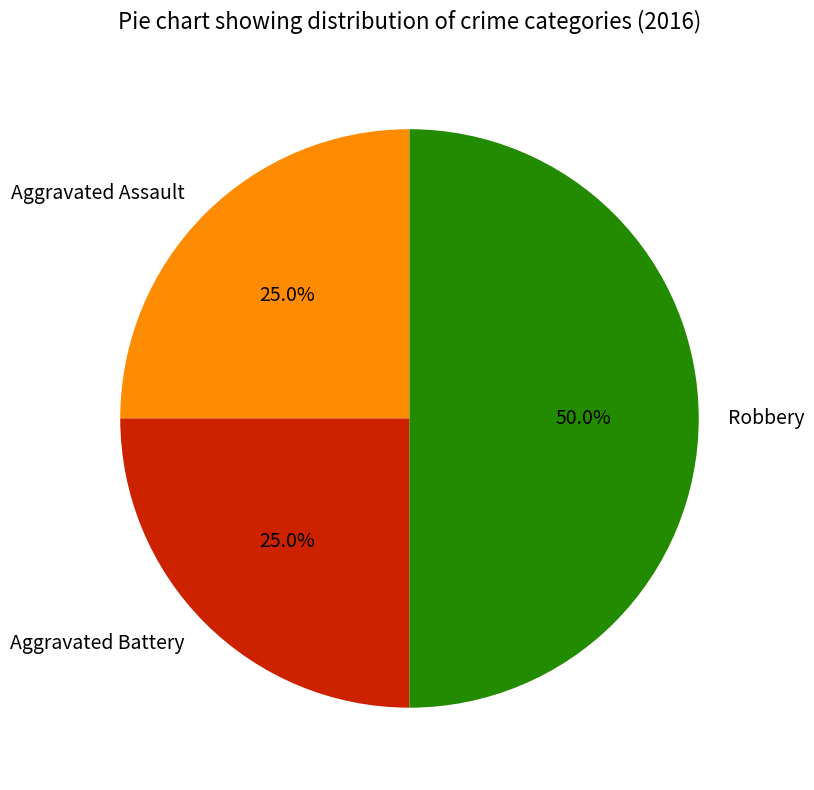

To the nearest percent, what is the difference between the largest and smallest slice percentages?

25%